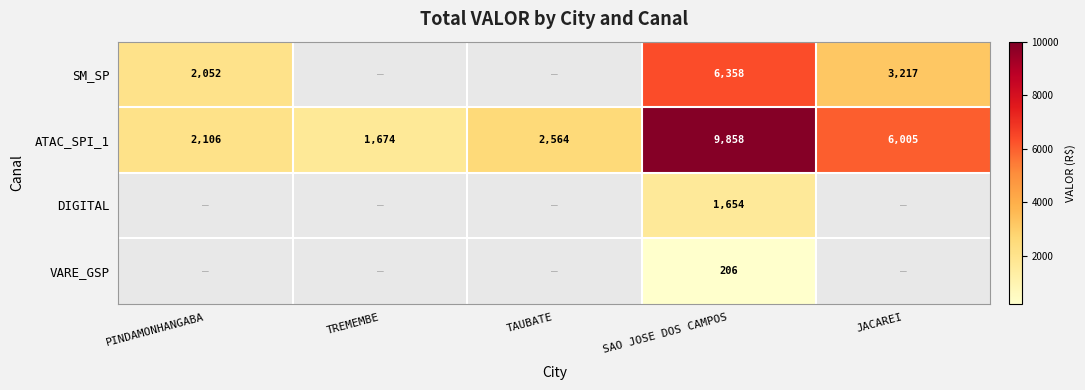

Is the value of DIGITAL at SAO JOSE DOS CAMPOS greater than the value of SM_SP at PINDAMONHANGABA?

No